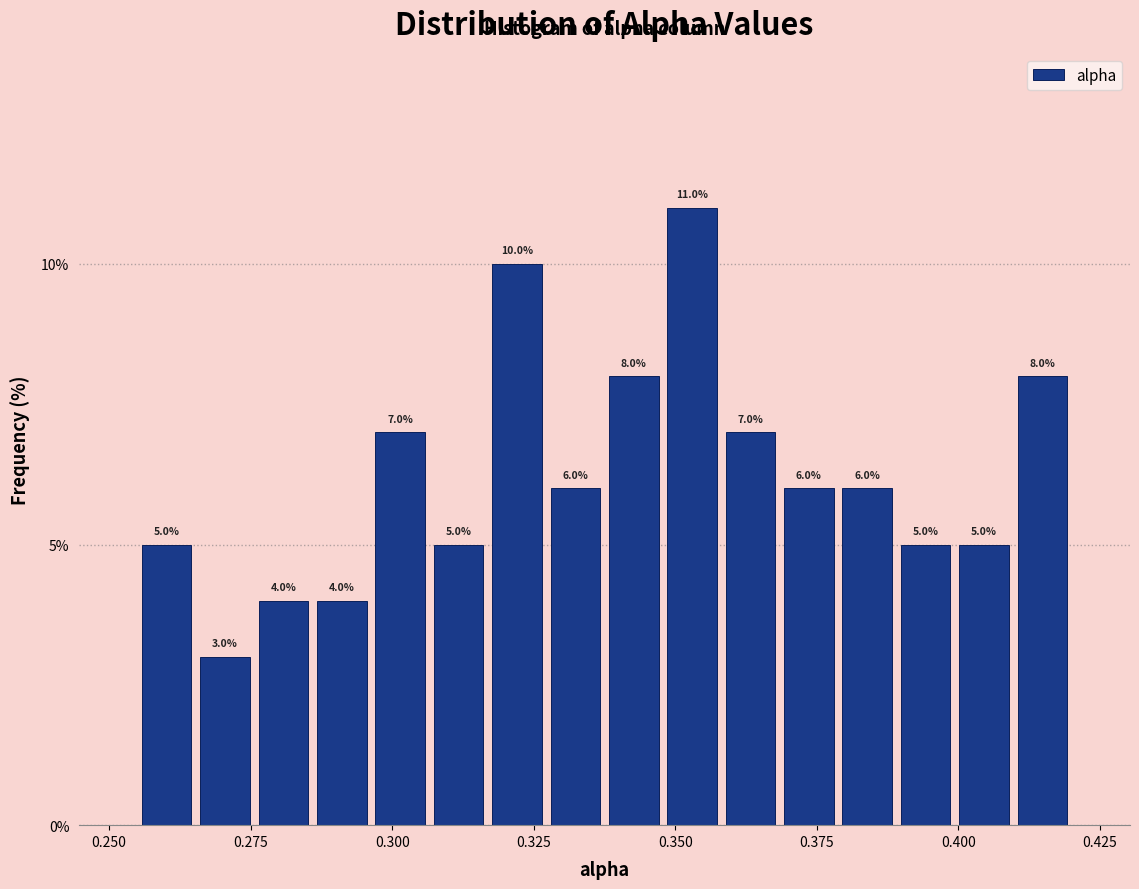

Read against the x-axis, roughly where is the centre of the tallest bar?

0.355